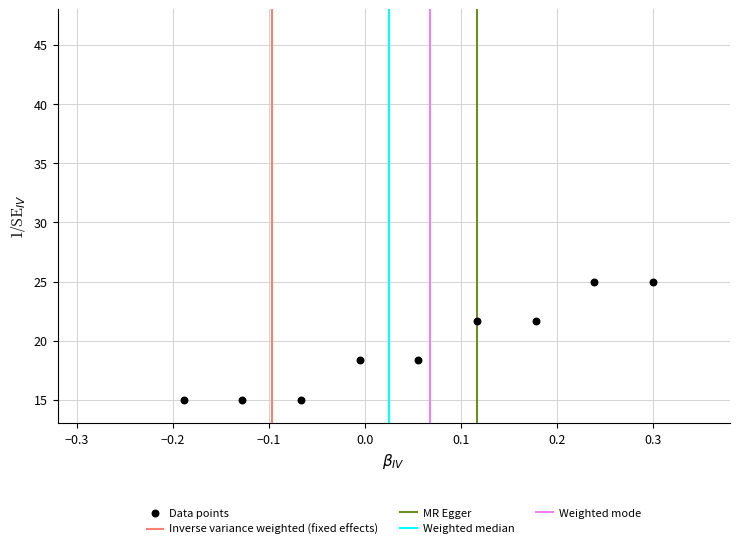

What is the average Y value?

19.4